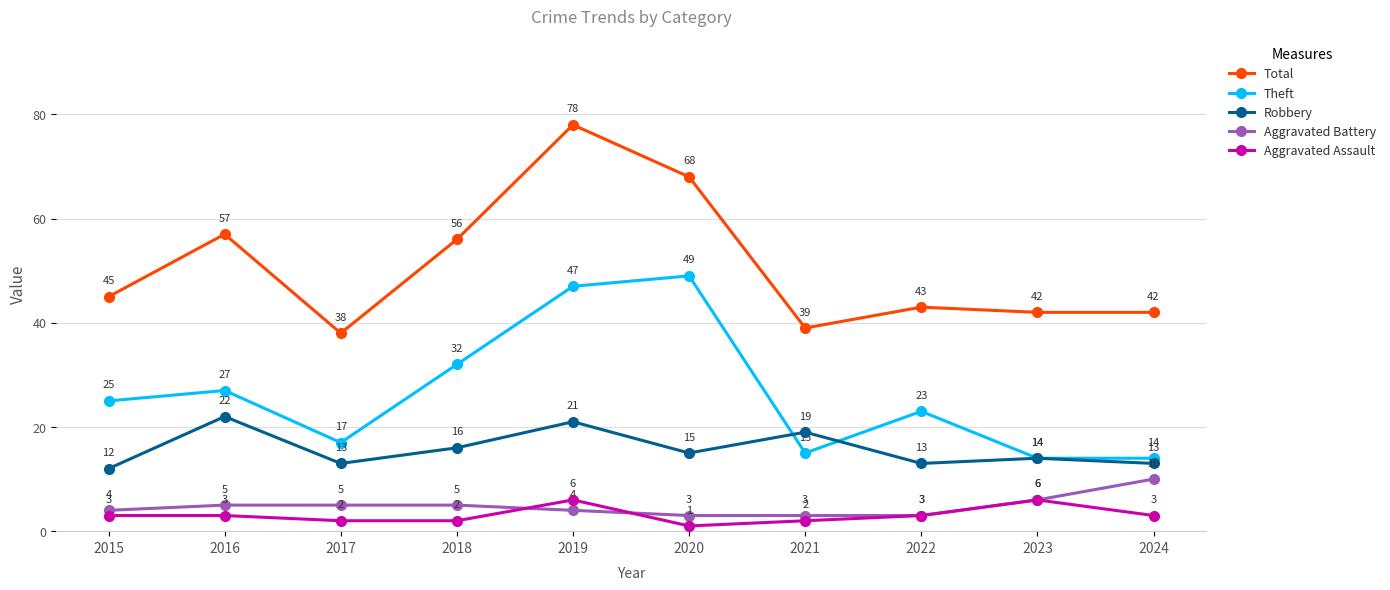

What is the spread (max minus min) of values at 2019?

74